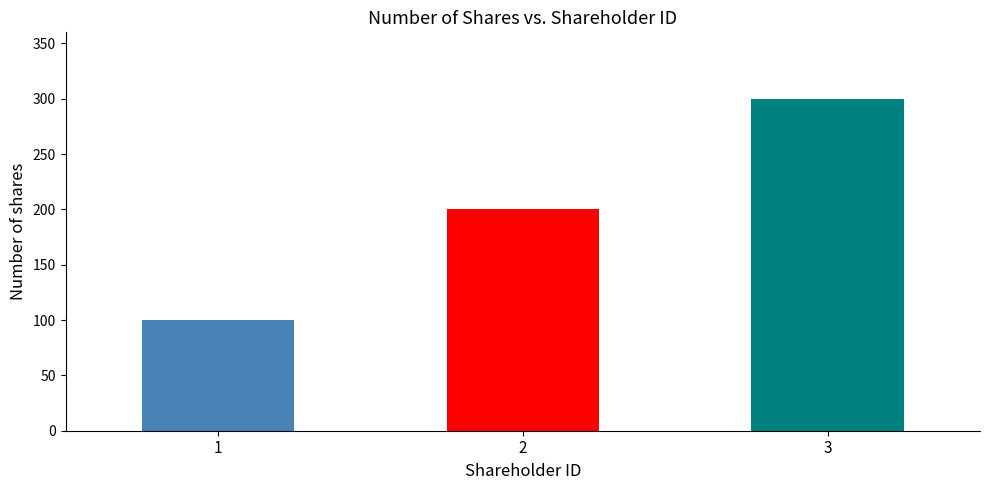

At which category does the chart reach its peak across all series?

3